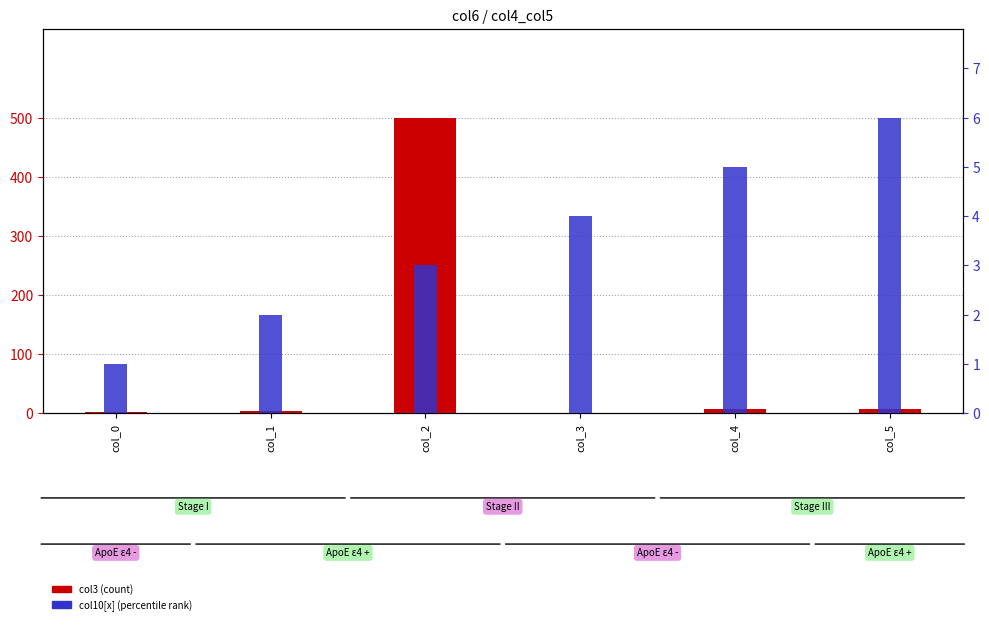

What value does the col3 (count) series have at col_1?

4